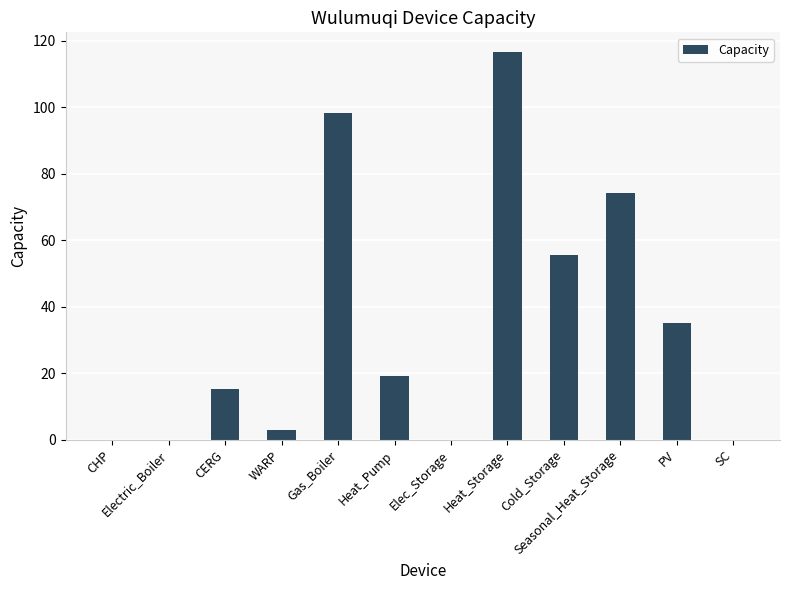

Reading right to left, list all the values displayed in this chart.

SC=0.0	PV=35.1	Seasonal_Heat_Storage=74.0	Cold_Storage=55.6	Heat_Storage=116.6	Elec_Storage=0.0	Heat_Pump=19.1	Gas_Boiler=98.2	WARP=2.9	CERG=15.1	Electric_Boiler=0.0	CHP=0.0